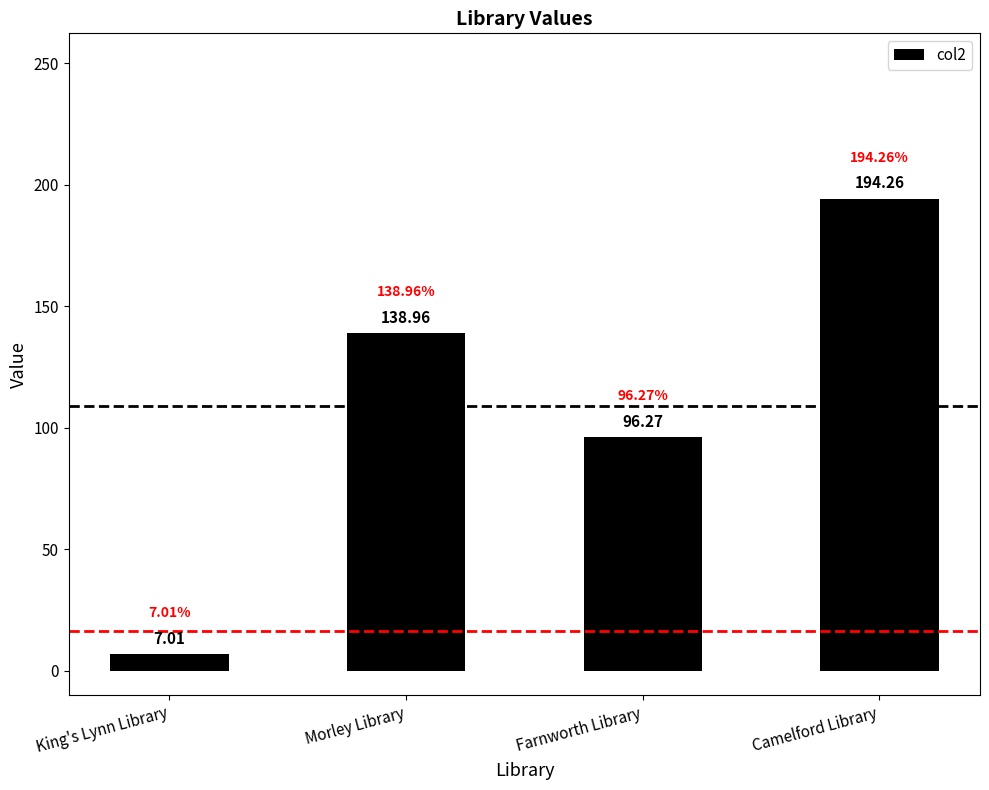

Between King's Lynn Library and Farnworth Library, which is larger?

Farnworth Library